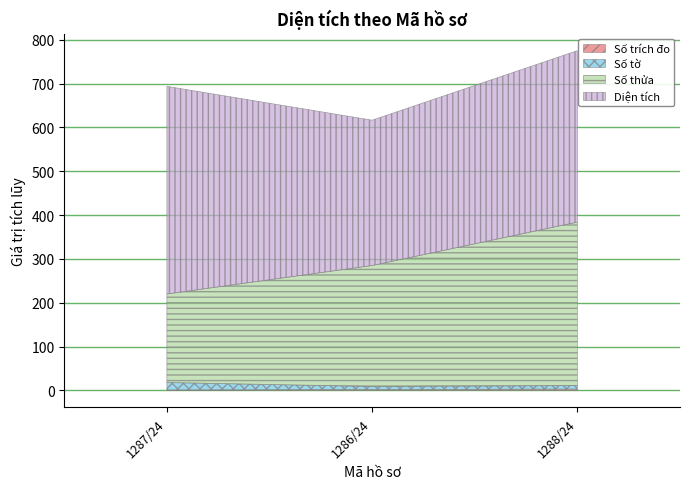

At which category is the sum across all series the highest?

1288/24